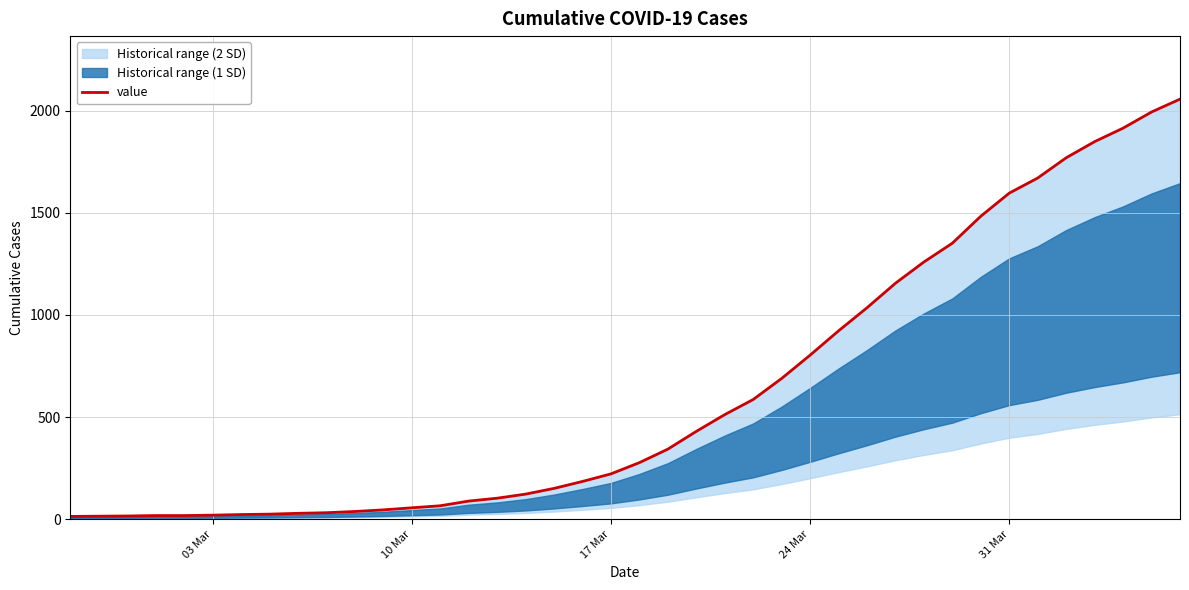

Reading left to right, what are all the values shown in this chart?

14	15	16	18	18	20	23	25	29	32	38	46	56	66	89	103	123	151	185	222	277	343	430	512	586	689	803	922	1035	1155	1259	1351	1483	1596	1670	1769	1848	1914	1993	2056